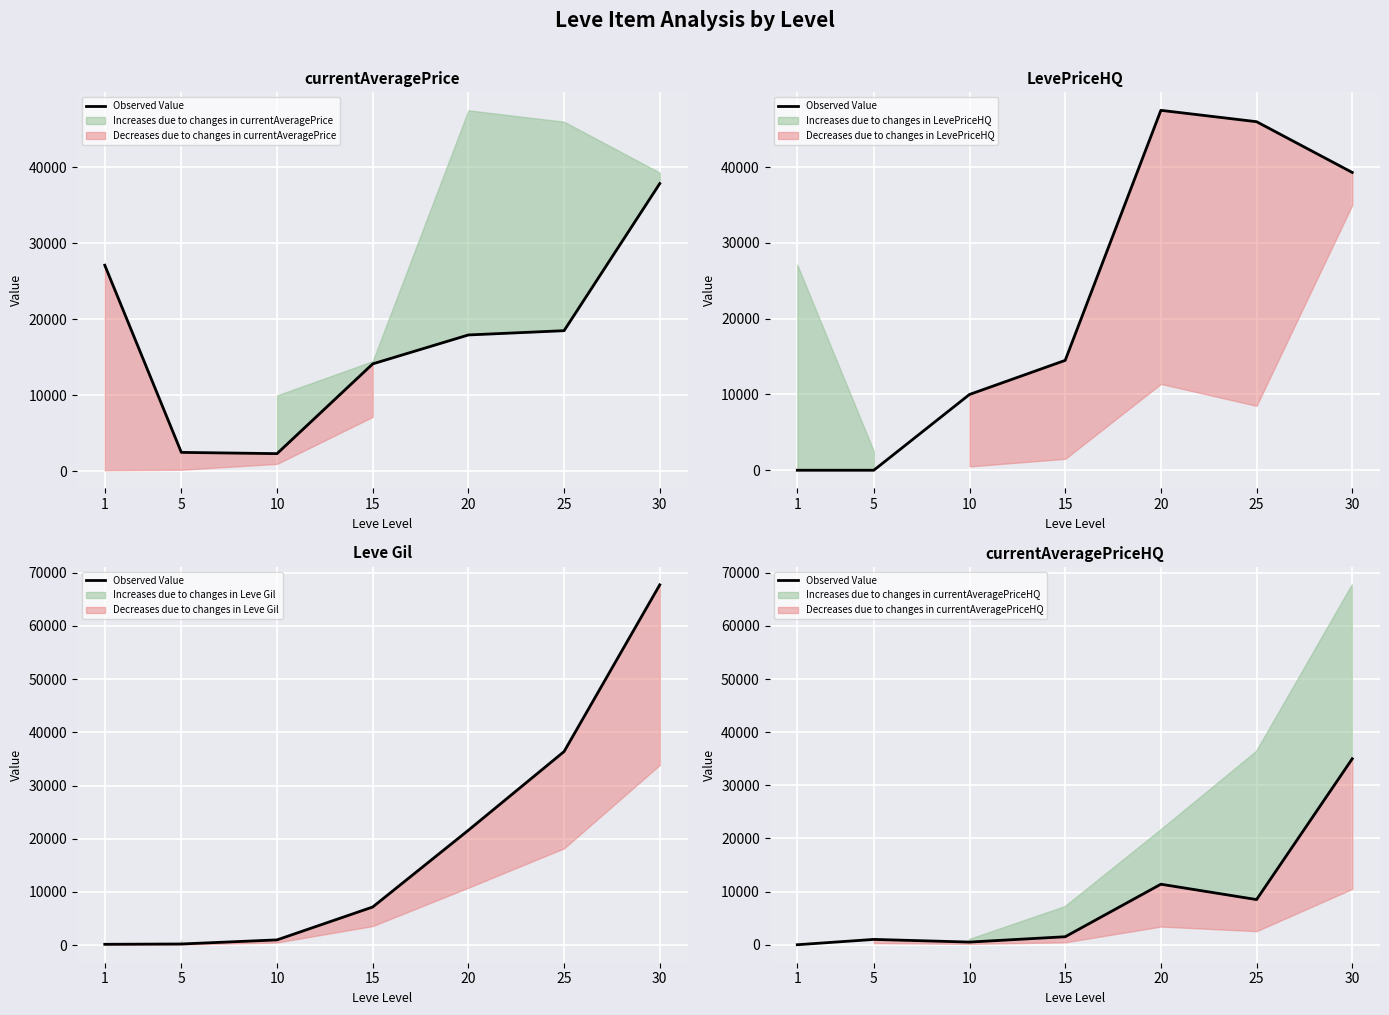

What value does the data have at 10?

500.0